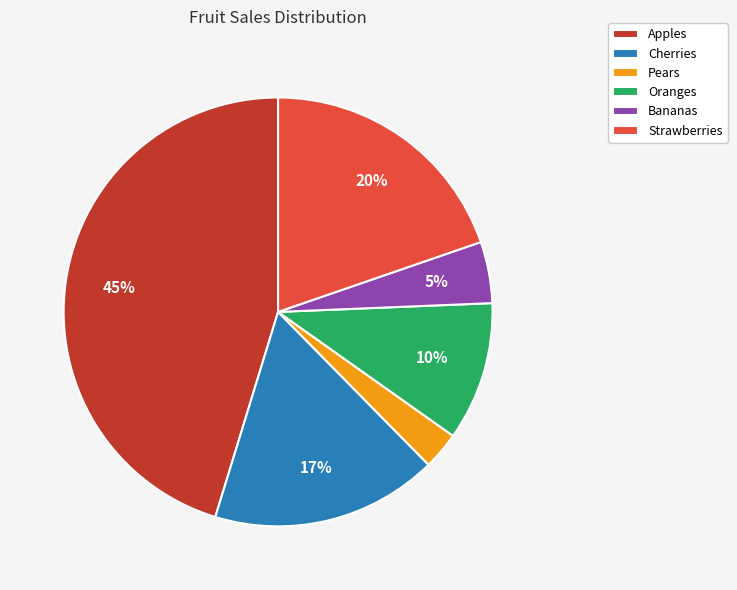

Which has a higher value, Strawberries or Bananas?

Strawberries